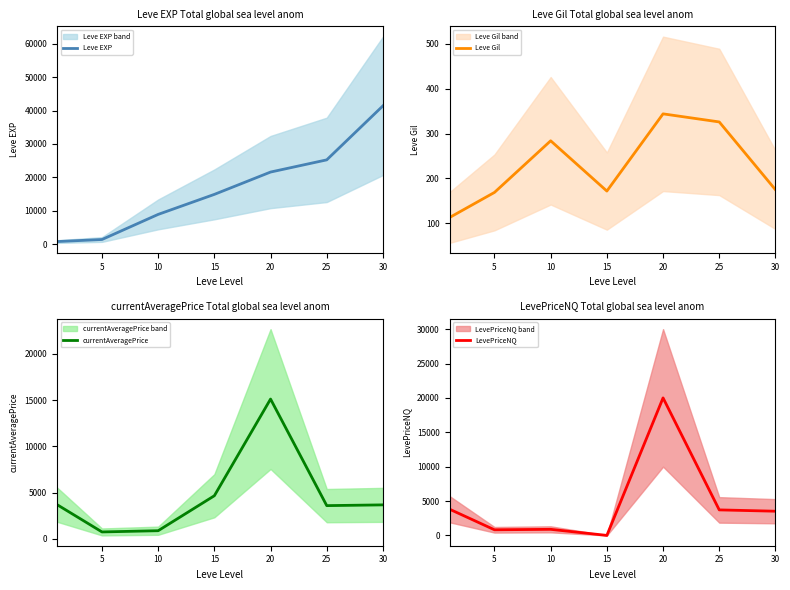

Which series changed the most between 0 and 25?

Leve EXP